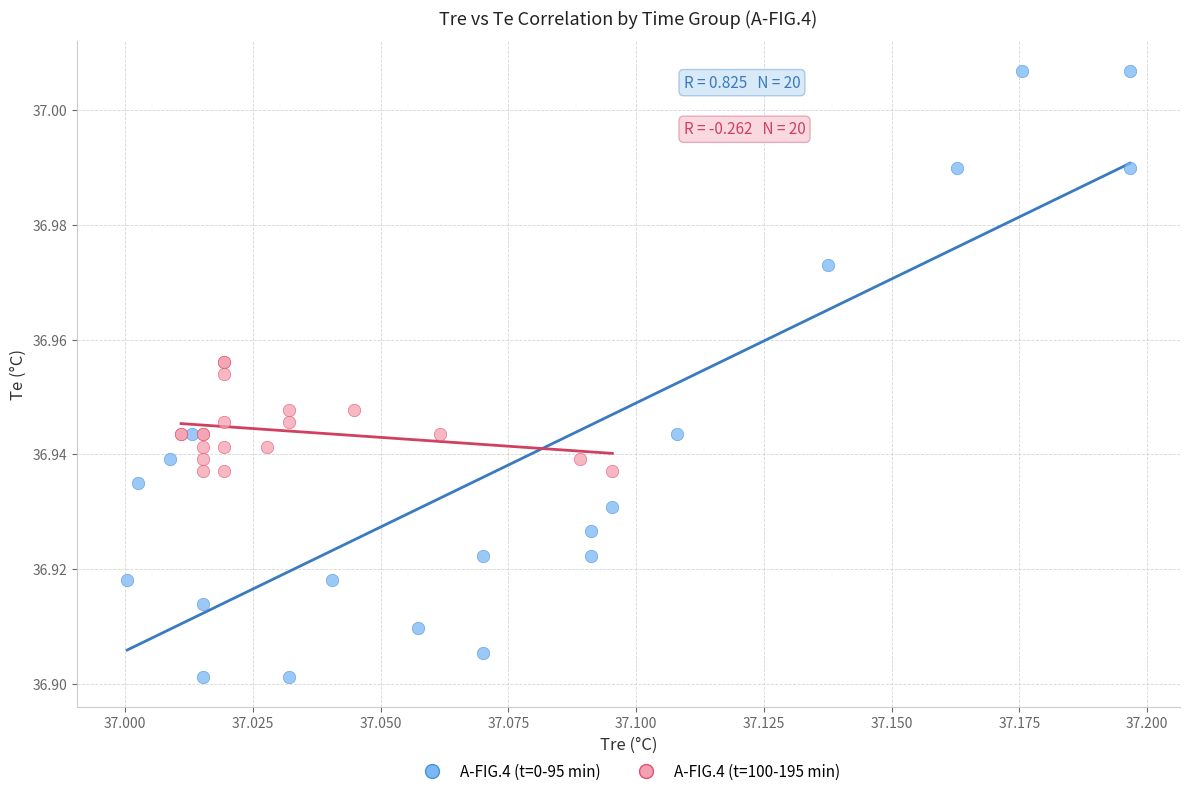

Which series contains the lowest Y value?

A-FIG.4 (t=0-95 min)